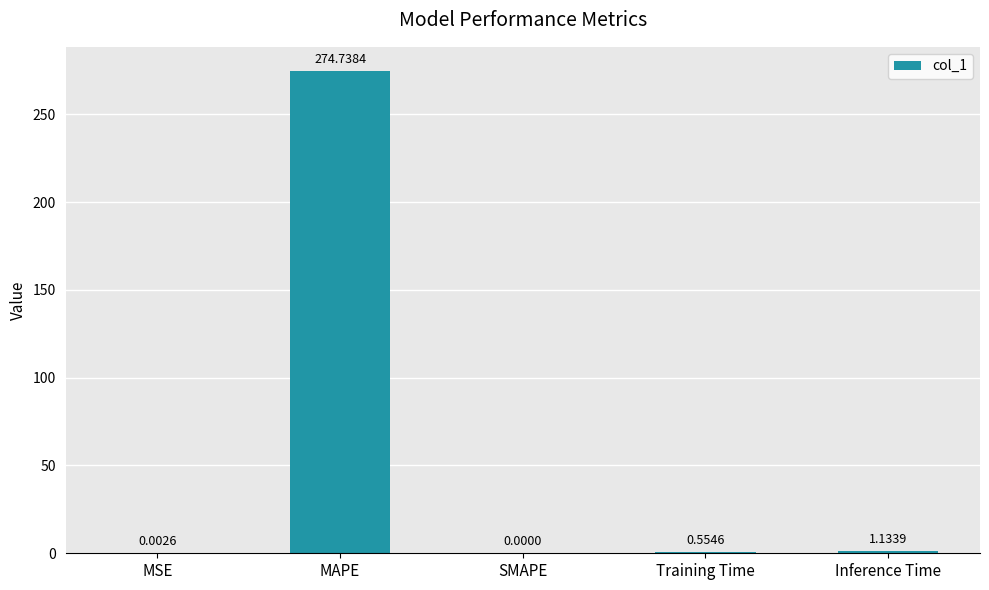

What is the change in value from MAPE to Inference Time?

-273.6